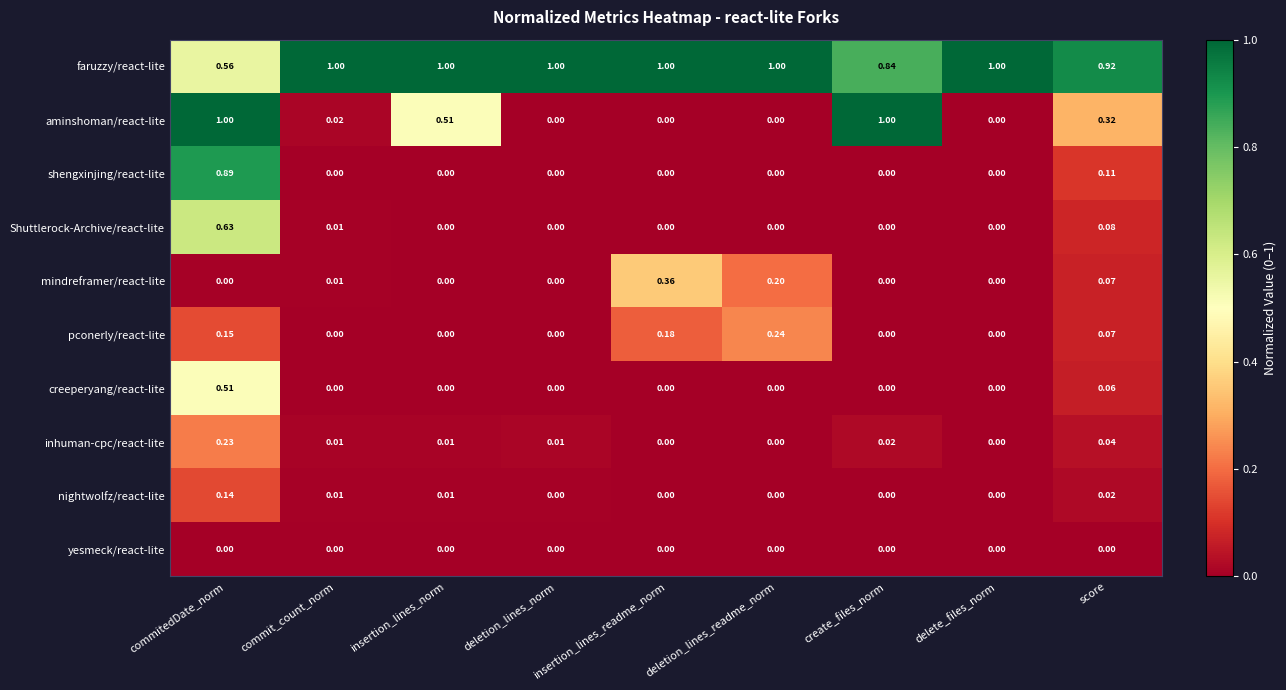

Which series has the largest total across all categories?

faruzzy/react-lite